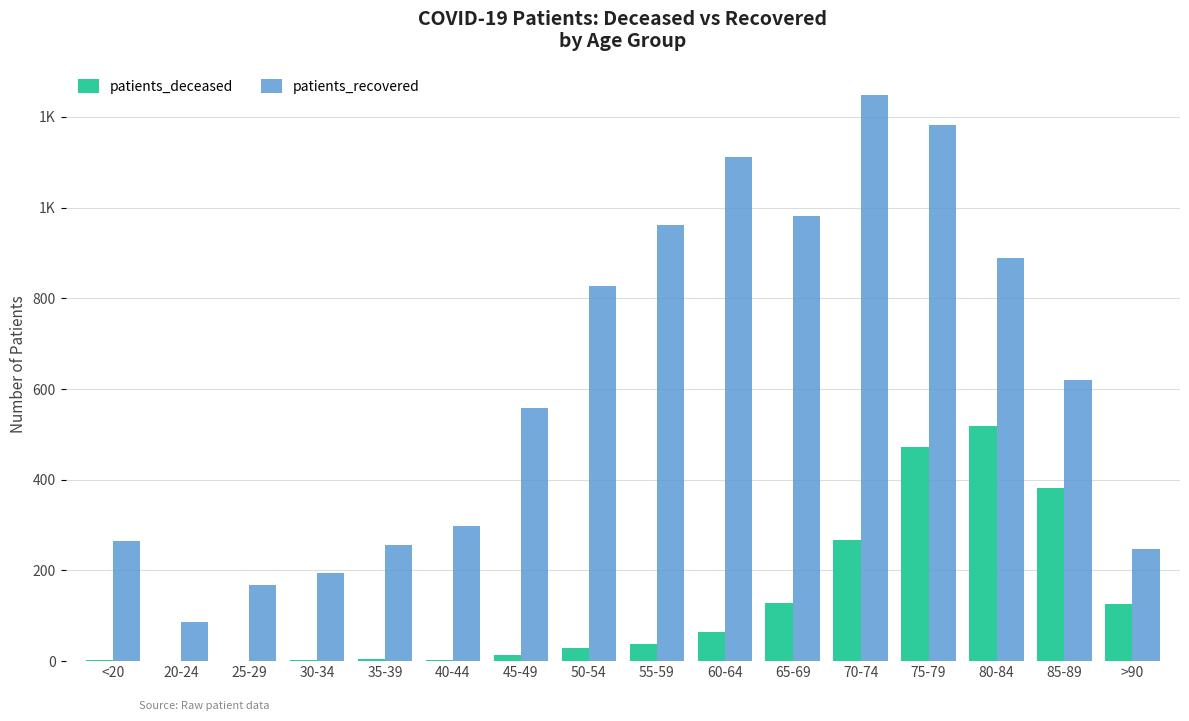

What is the label of the 3rd bar from the left?

25-29